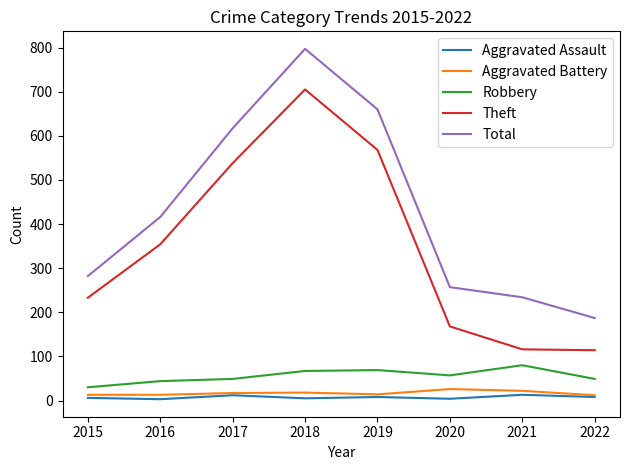

What are all the series names shown in the legend?

Aggravated Assault, Aggravated Battery, Robbery, Theft, Total